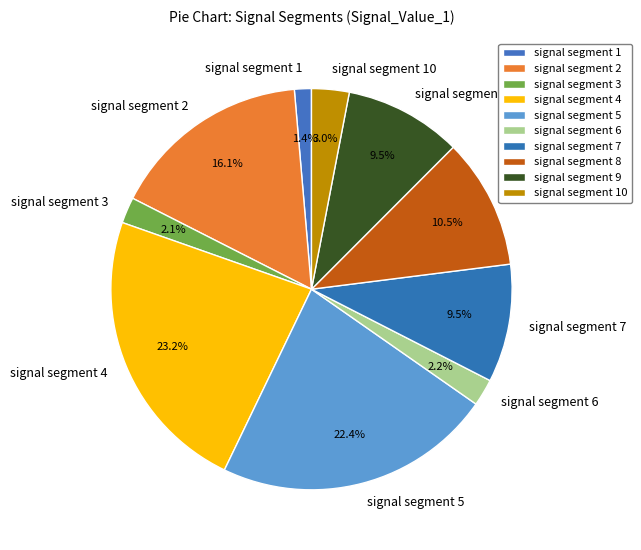

Does any single category account for the majority?

No